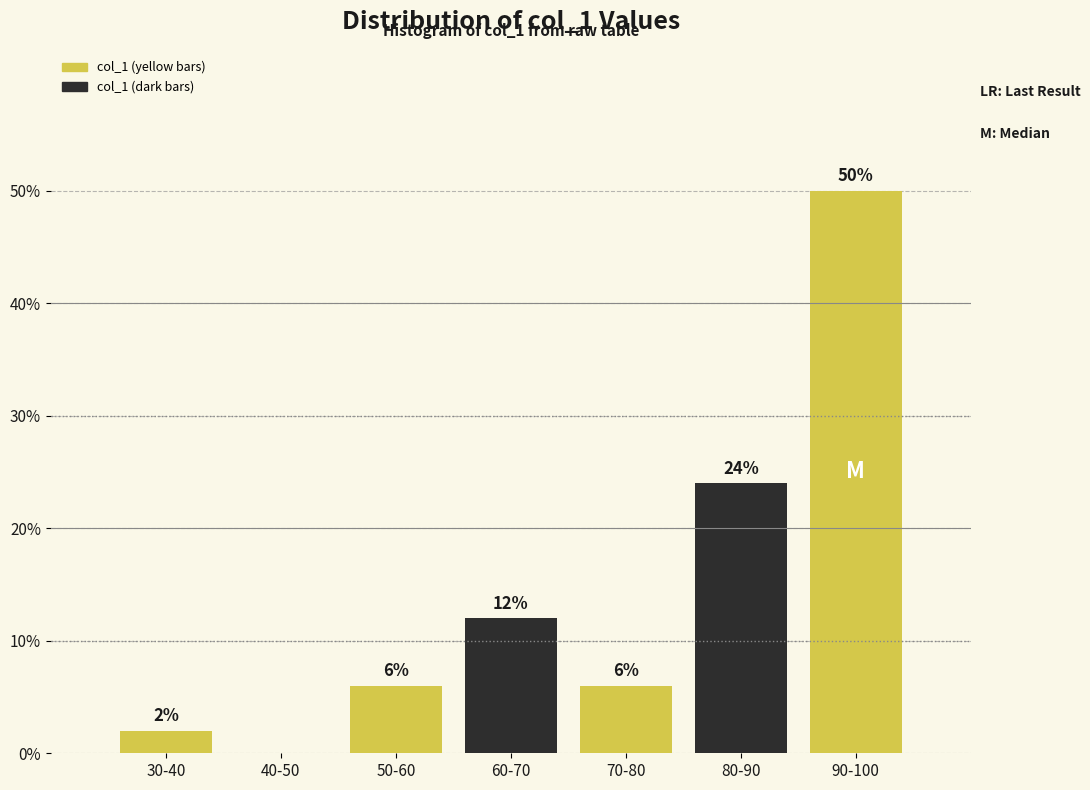

Reading left to right, list all the values displayed in this chart.

30-40=2	40-50=0	50-60=6	60-70=12	70-80=6	80-90=24	90-100=50